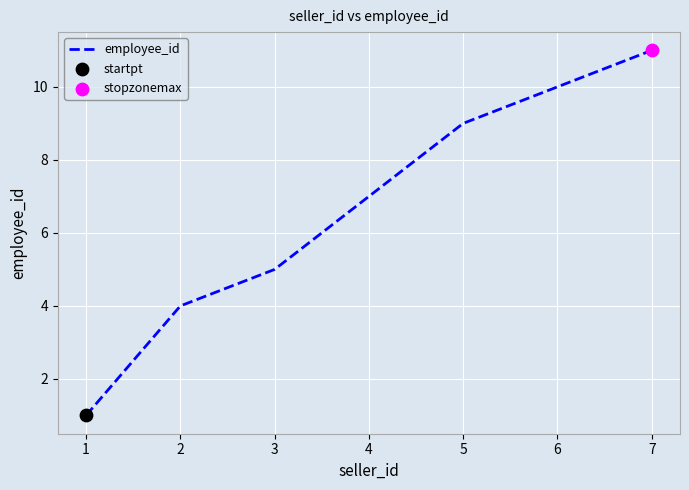

Approximately how many times larger is the value at 4 compared to 1?

7.0